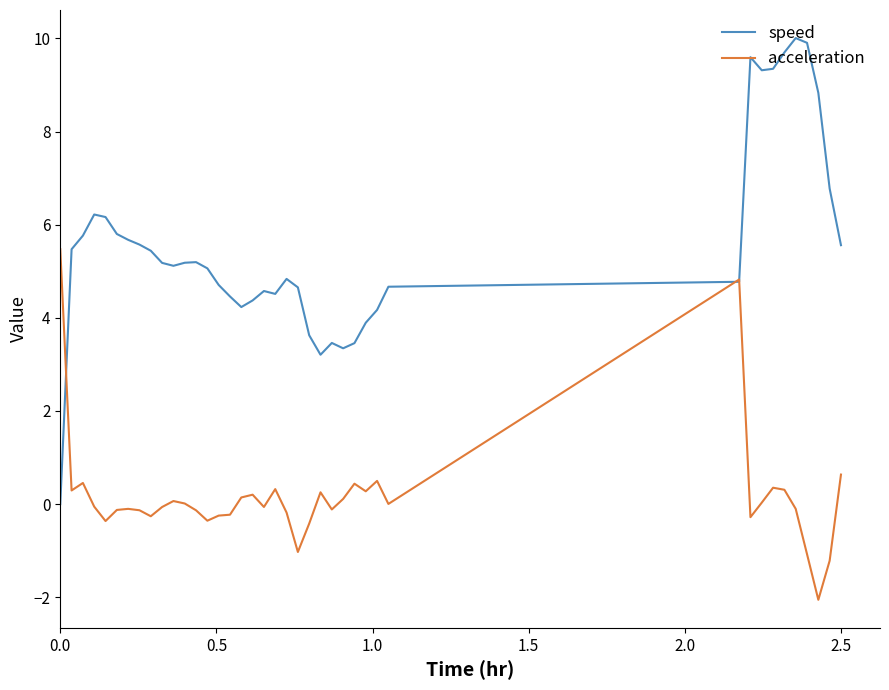

What is the minimum value shown in the chart?

-2.1